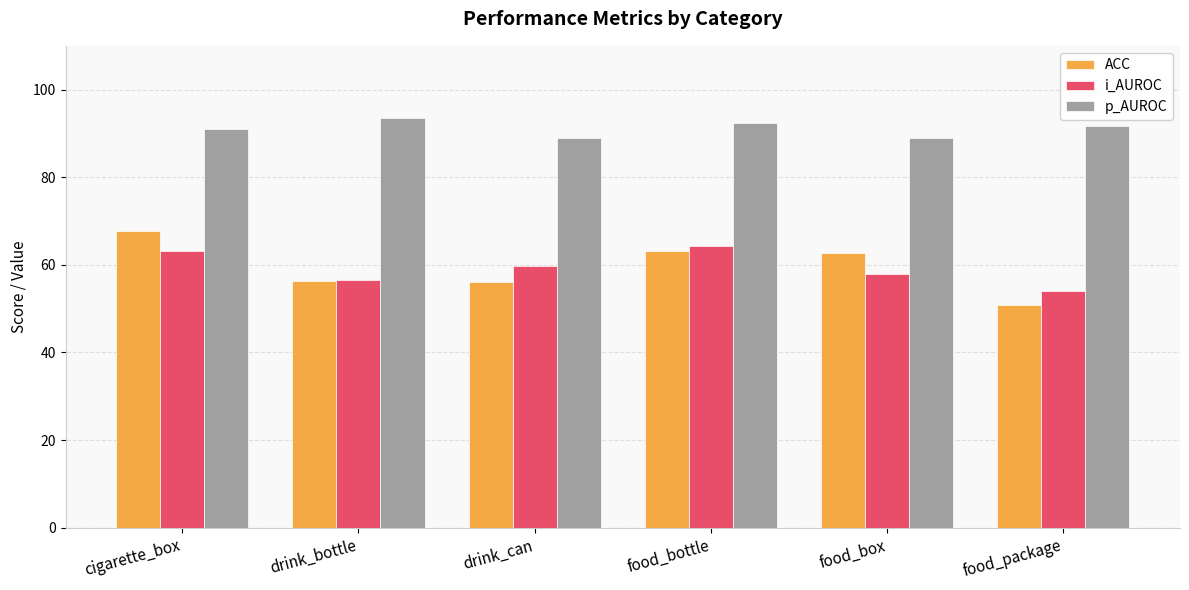

Does the chart contain any negative values?

No